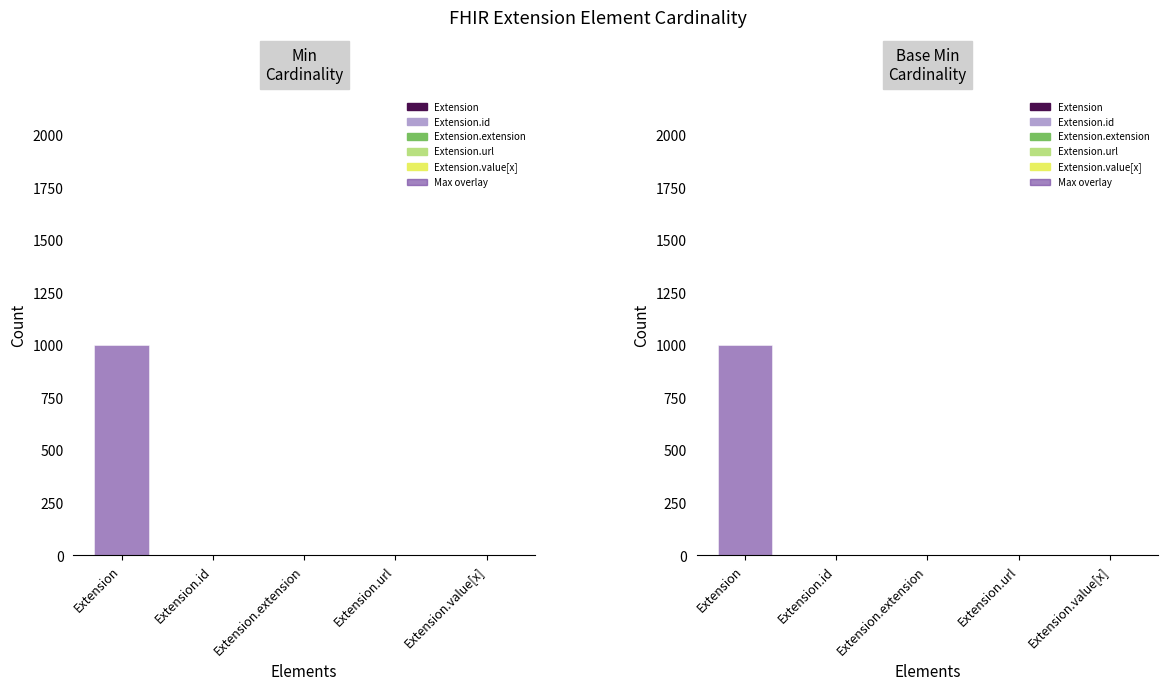

Which series changed the most between Extension.id and Extension.url?

Min